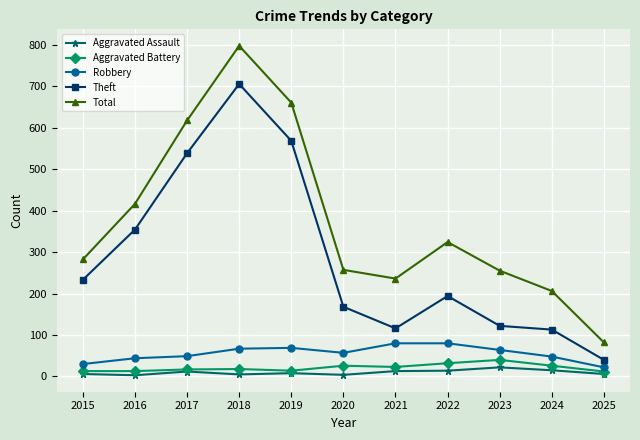

What is the difference between the highest and lowest values at 2023?

233